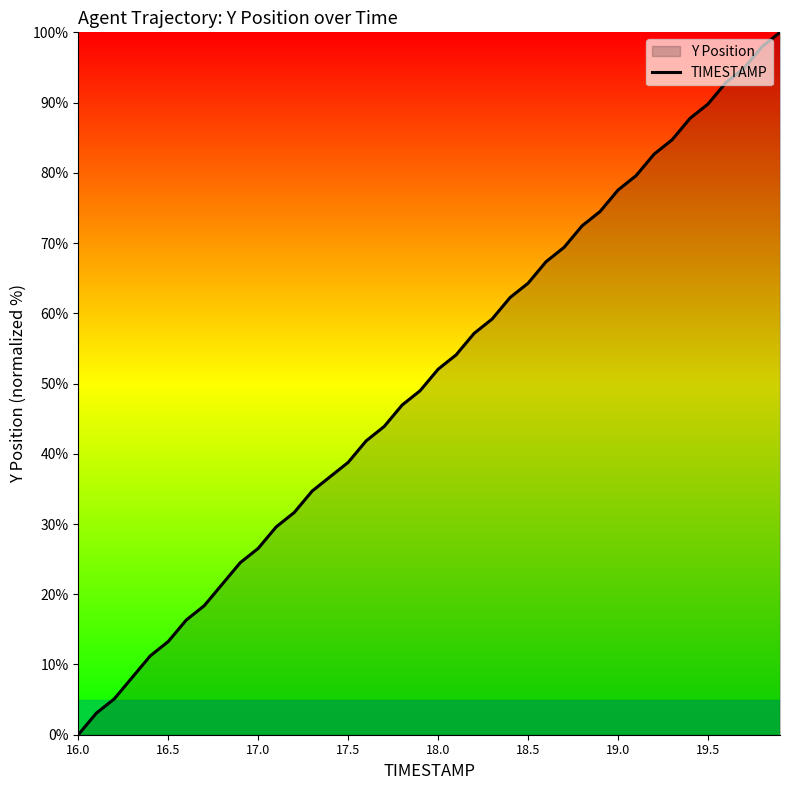

How many lines are shown in the chart?

1